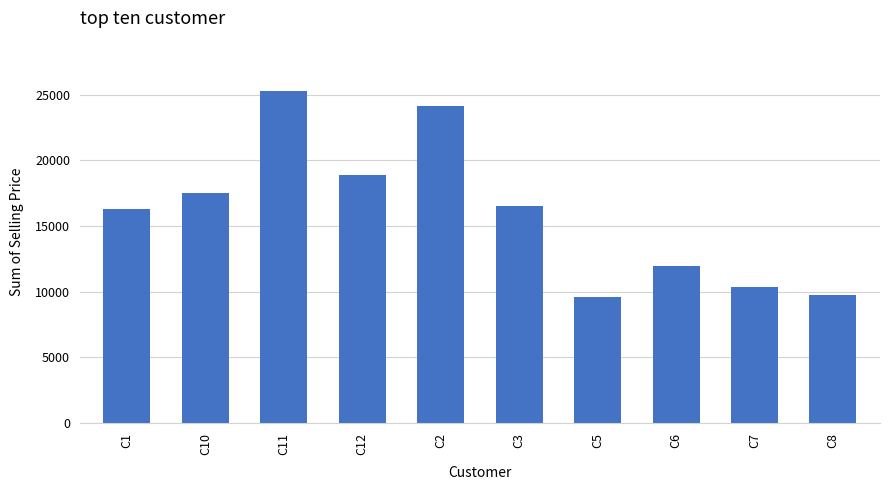

What is the sum of all values?

160324.1